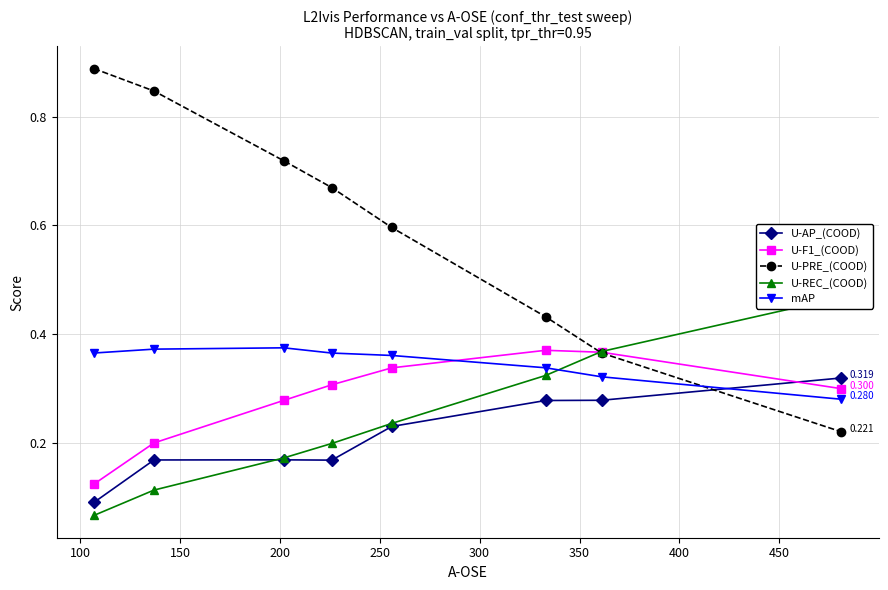

How many intersections are there between U-PRE_(COOD) and U-F1_(COOD)?

1